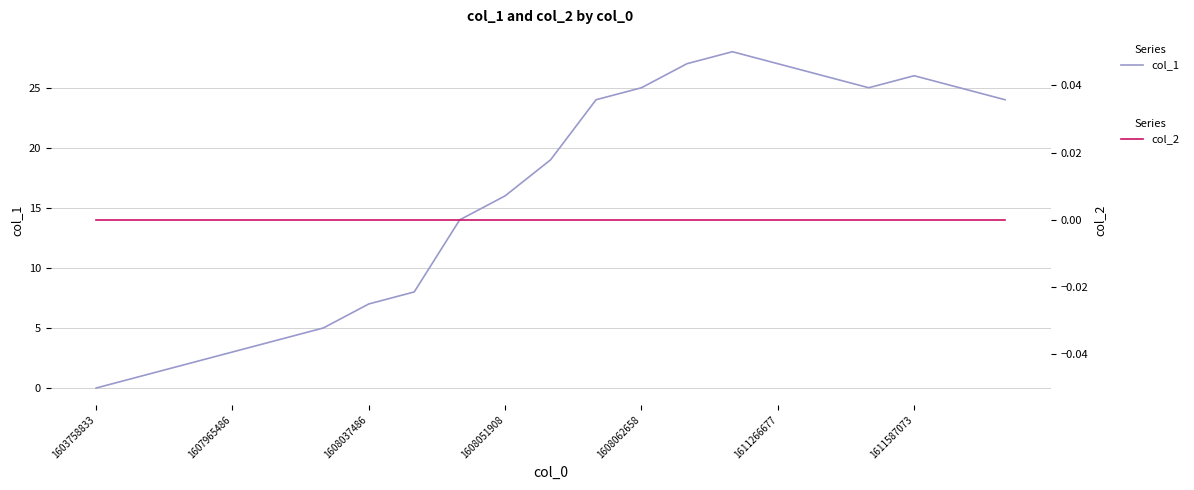

What is the sum of the col_1 values at 1607965486 and 1611266677?

30